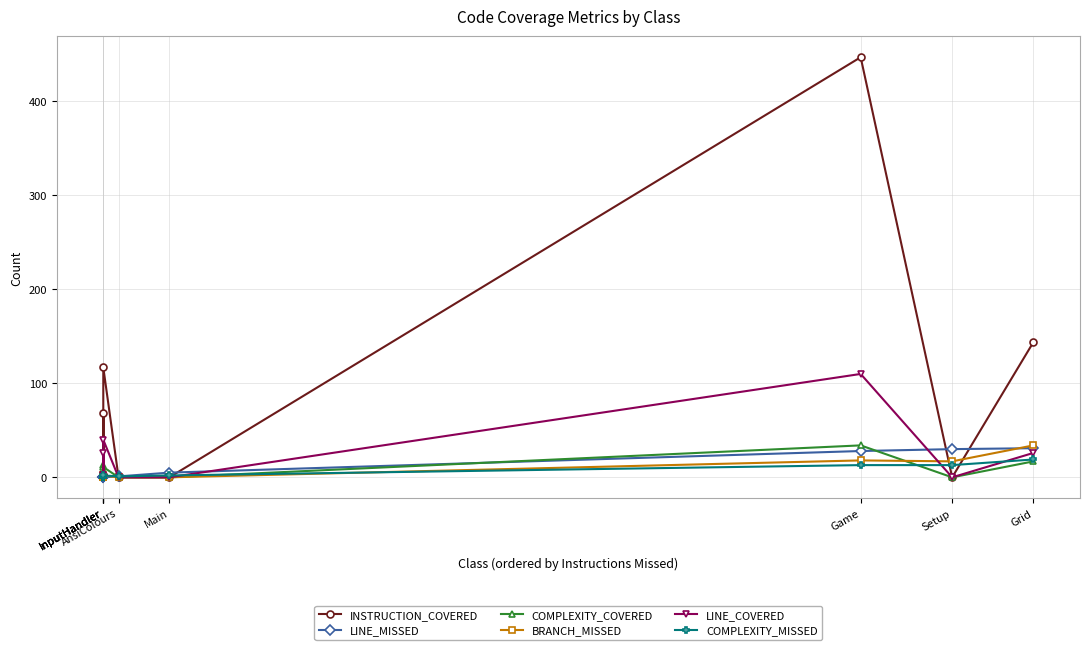

What is the label of the 4th point from the left?

InputHandler